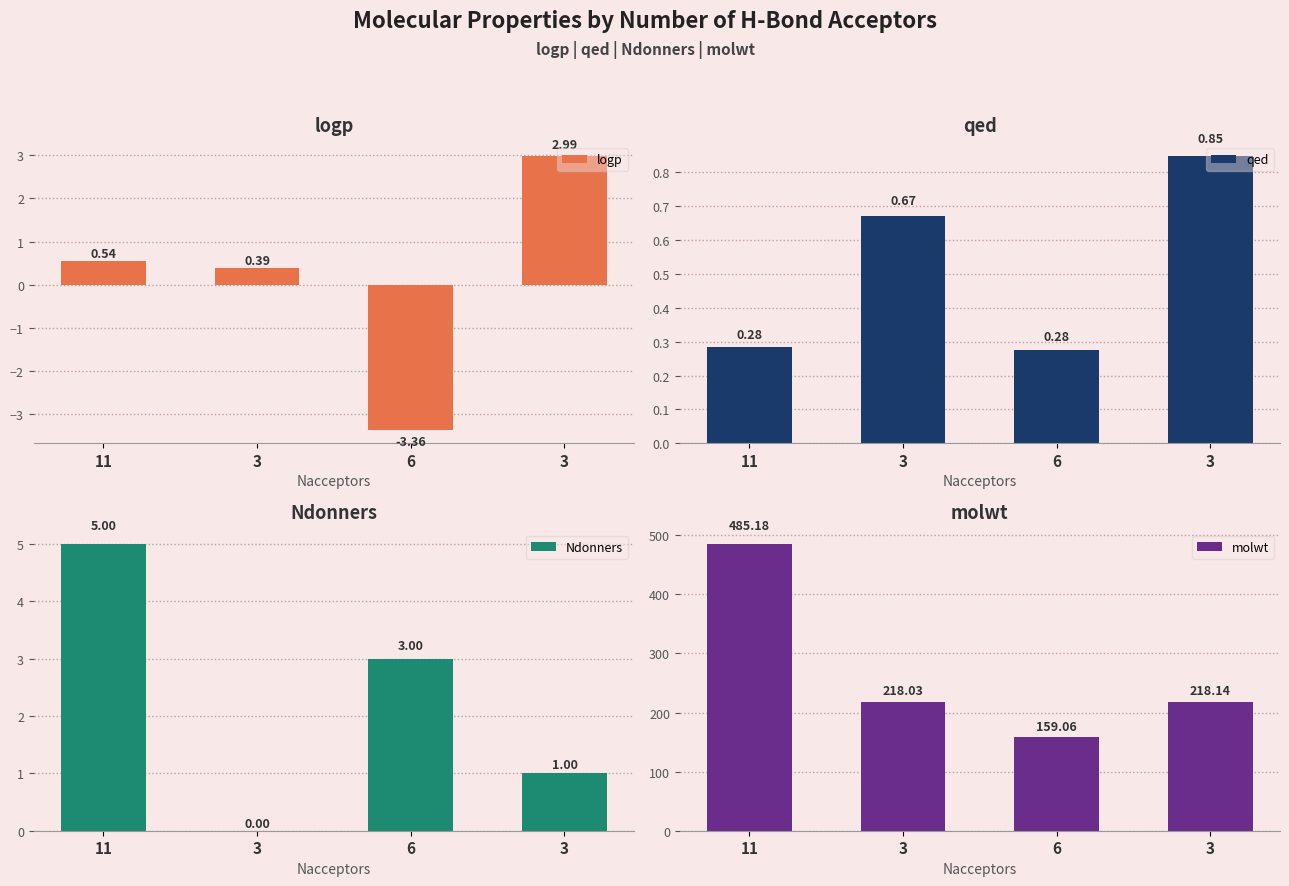

At which category is the sum across all series the highest?

11